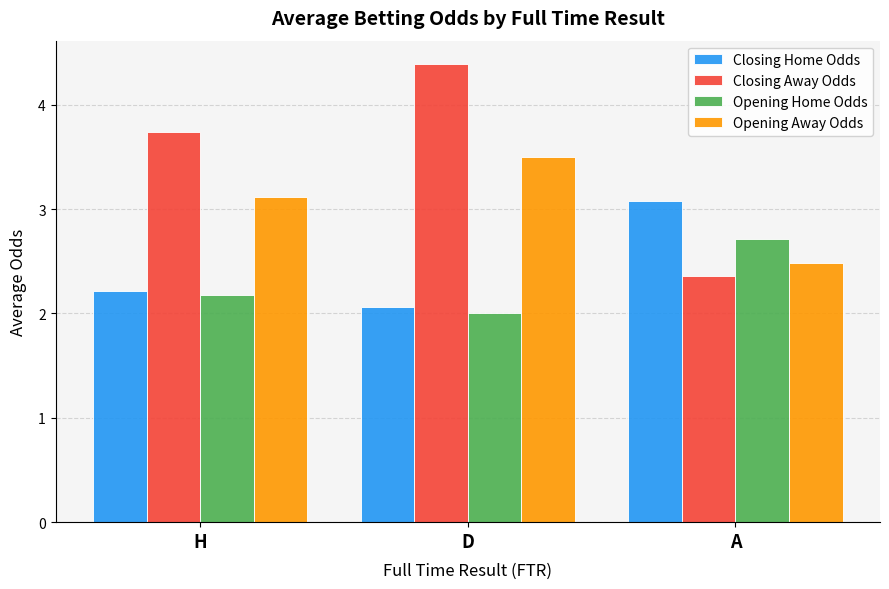

Which series has the largest total across all categories?

Closing Away Odds